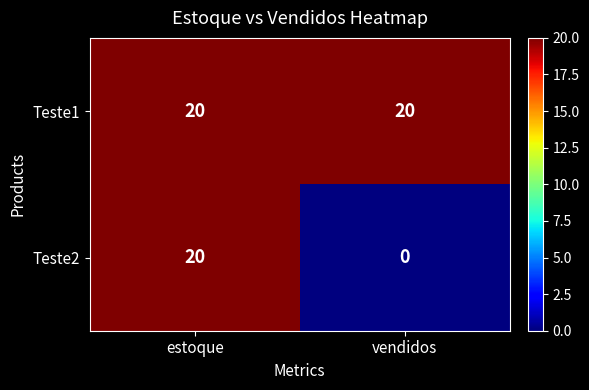

Which series has the largest total across all categories?

Teste1